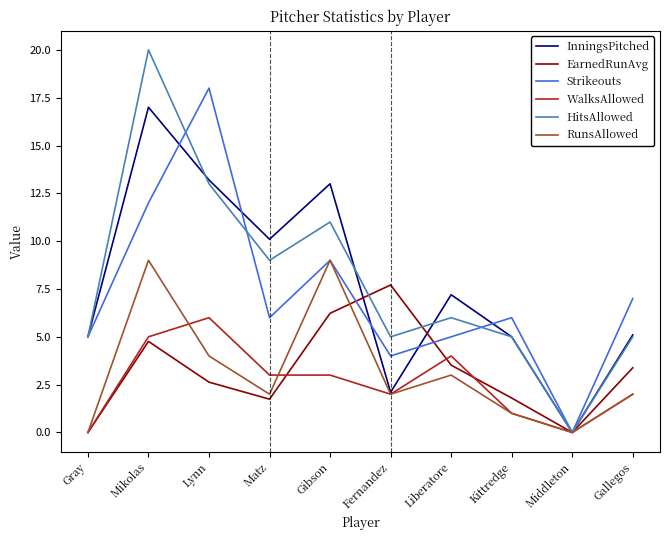

At which category is the sum across all series the highest?

Mikolas